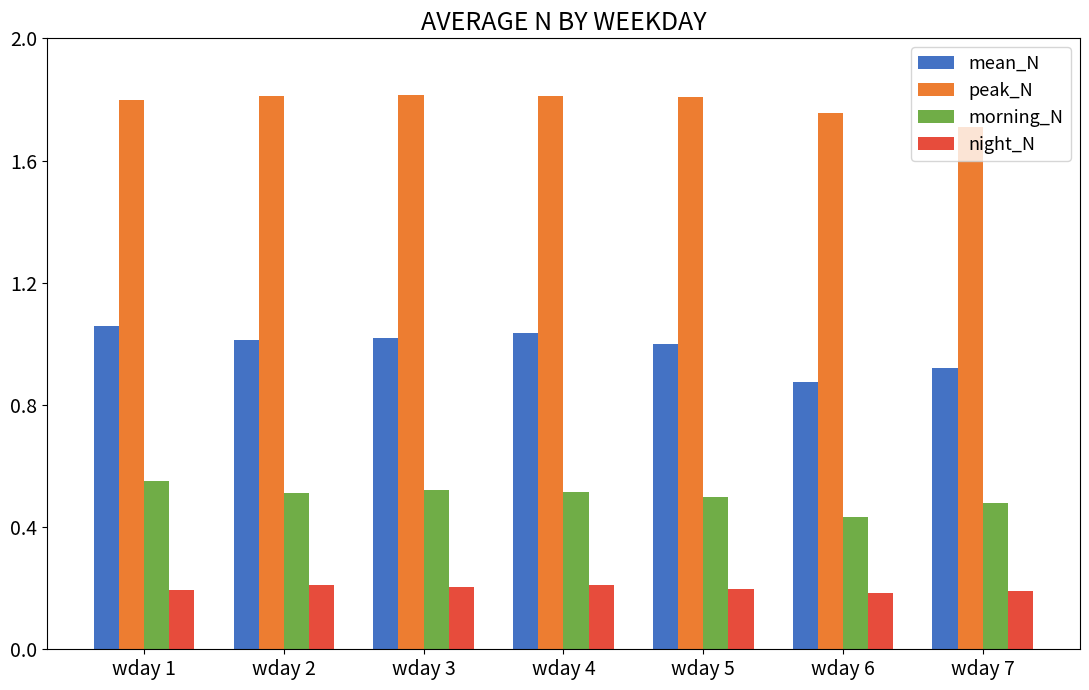

Does the chart contain stacked bars?

No